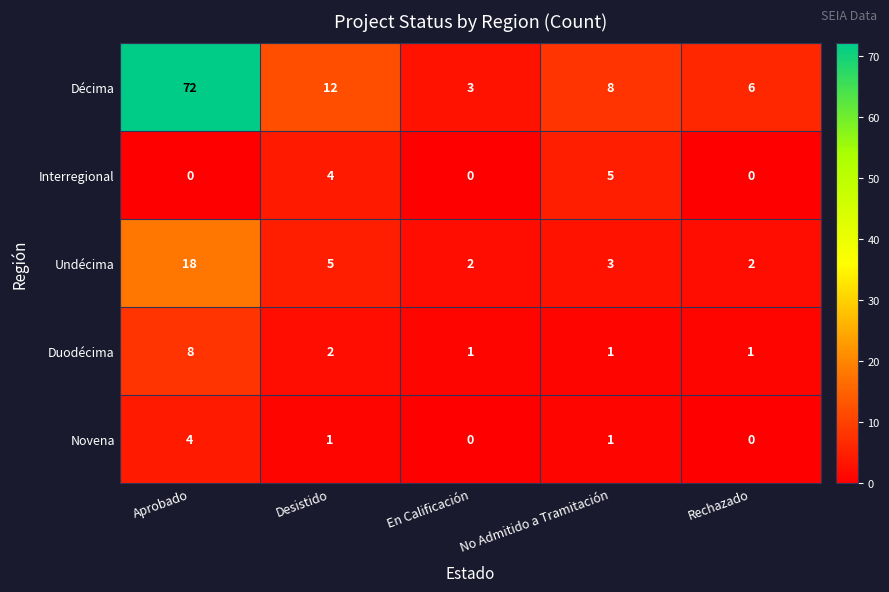

The value of Décima at Desistido is 12. True or false?

True